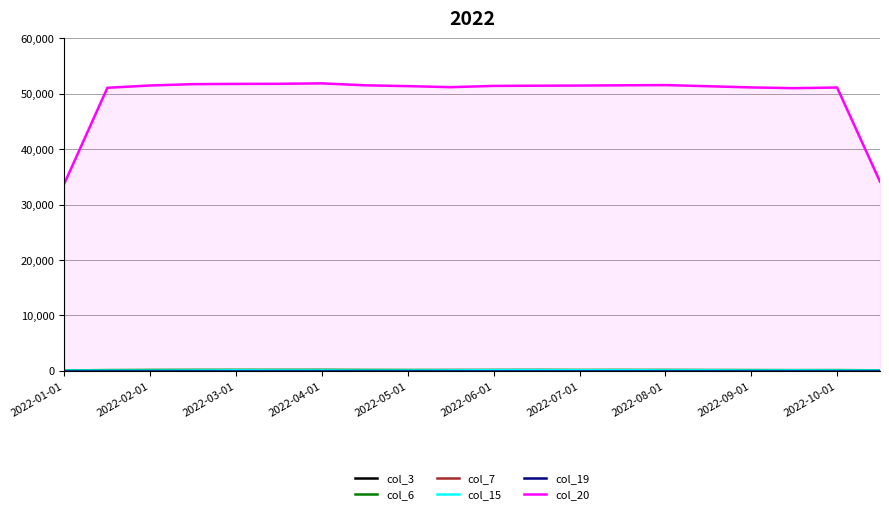

Which series has the largest total across all categories?

col_20